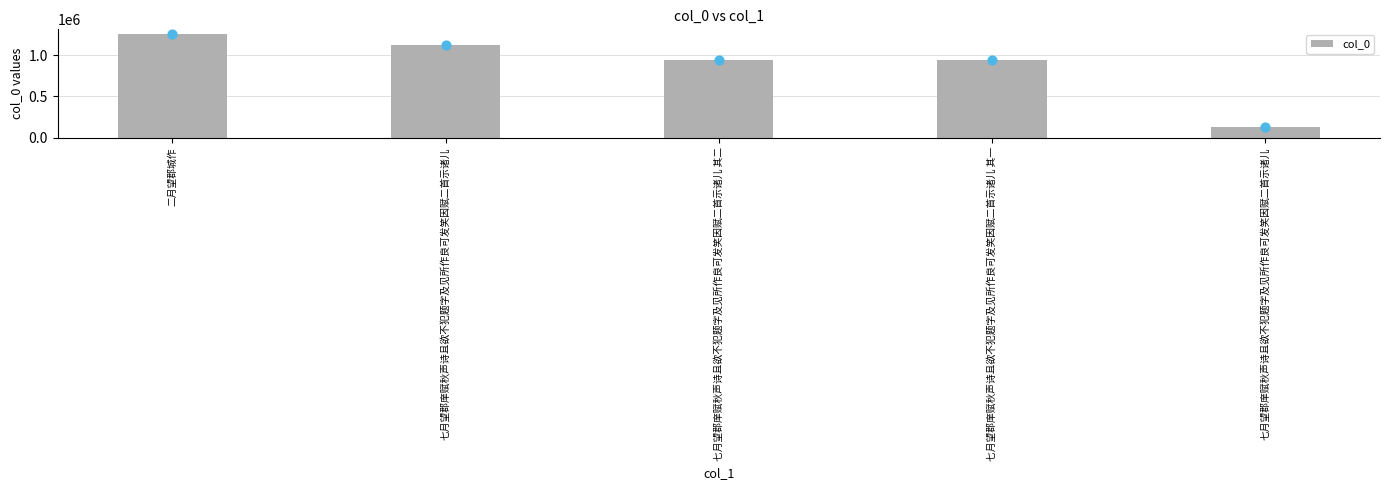

What is the change in value from 七月望郡庠赋秋声诗且欲不犯题字及见所作良可发笑因赋二首示诸儿 to 七月望郡庠赋秋声诗且欲不犯题字及见所作良可发笑因赋二首示诸儿 其二?

-175037